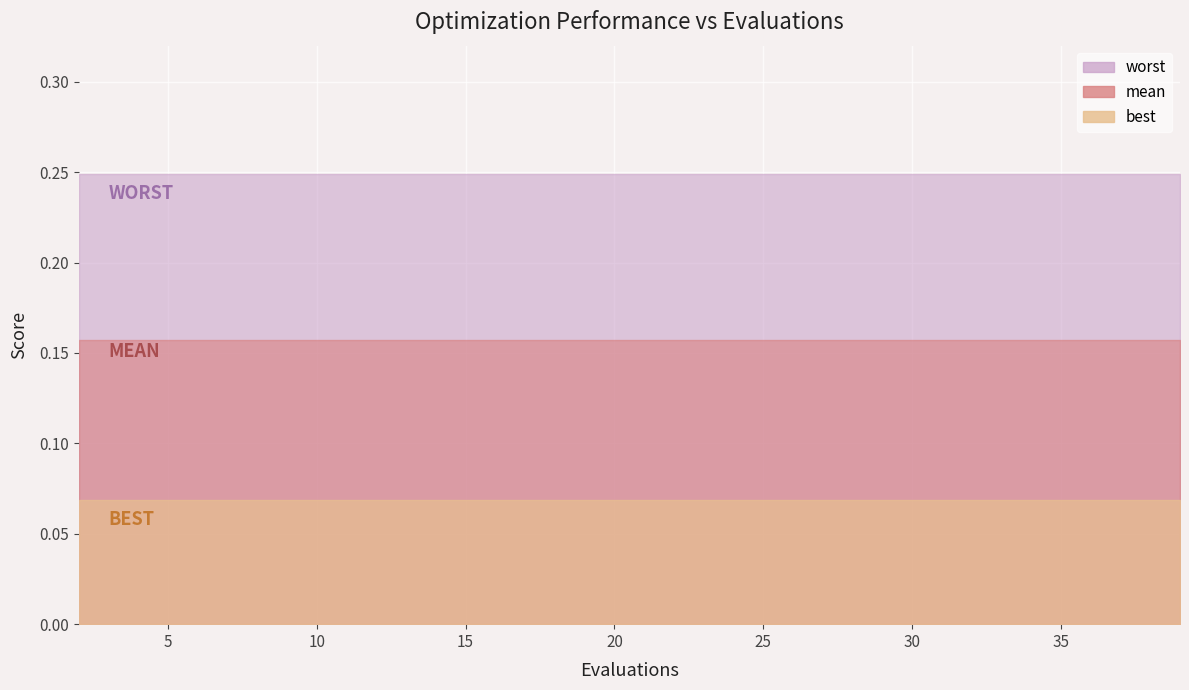

Reading right to left, extract all data points from this chart.

mean: 39=0.2	37=0.2	35=0.2	33=0.2	31=0.2	29=0.2	27=0.2	25=0.2	23=0.2	21=0.2	19=0.2	17=0.2	16=0.2	14=0.2	12=0.2	10=0.2	8=0.2	6=0.2	4=0.2	2=0.2
best: 39=0.1	37=0.1	35=0.1	33=0.1	31=0.1	29=0.1	27=0.1	25=0.1	23=0.1	21=0.1	19=0.1	17=0.1	16=0.1	14=0.1	12=0.1	10=0.1	8=0.1	6=0.1	4=0.1	2=0.1
worst: 39=0.2	37=0.2	35=0.2	33=0.2	31=0.2	29=0.2	27=0.2	25=0.2	23=0.2	21=0.2	19=0.2	17=0.2	16=0.2	14=0.2	12=0.2	10=0.2	8=0.2	6=0.2	4=0.2	2=0.2